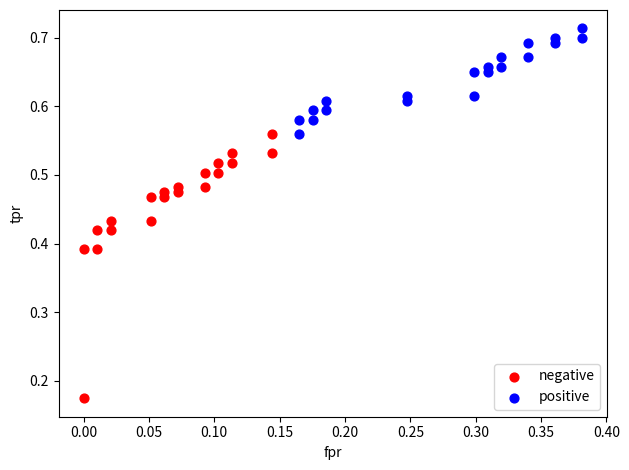

Which series has the largest Y range (max minus min)?

negative